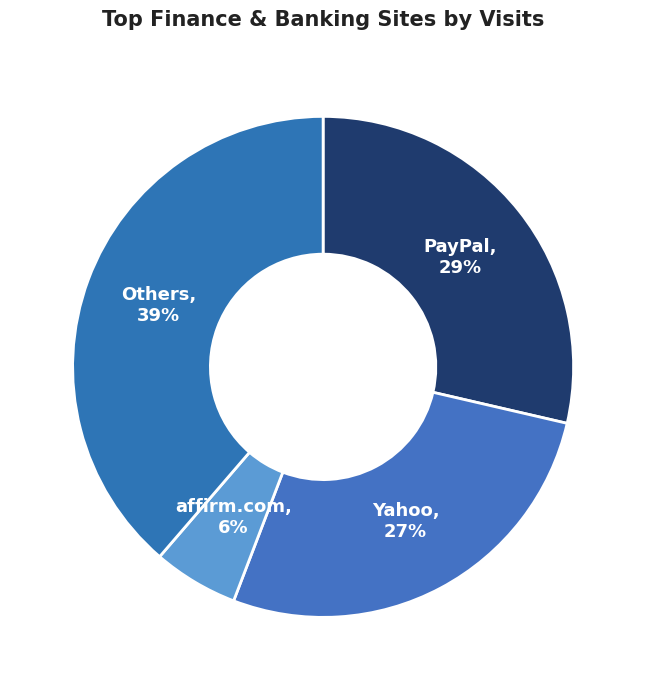

Does Others account for over 50% of the chart?

No